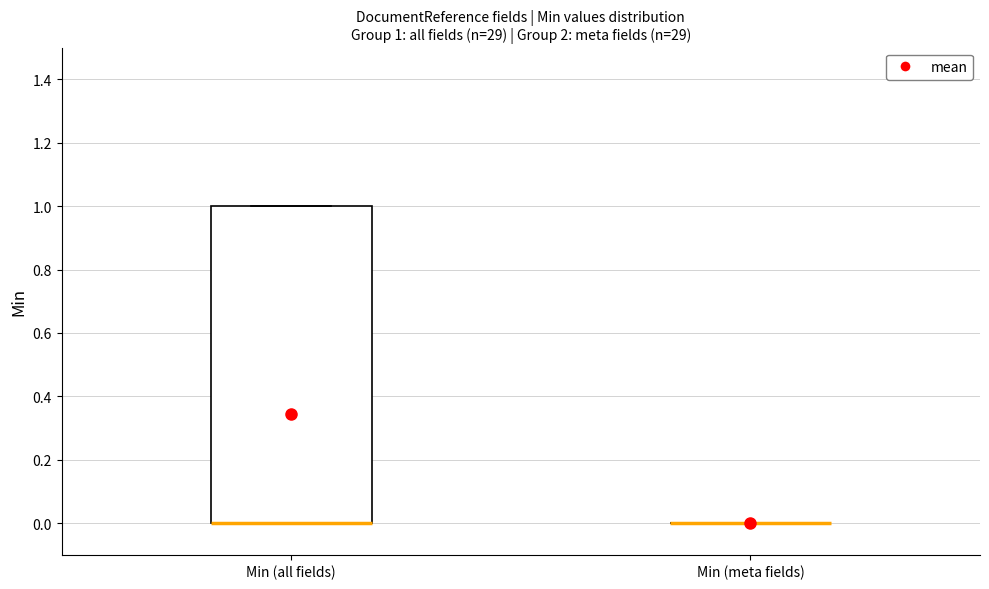

Comparing the boxes themselves (not the whiskers), which one is the tallest?

Min (all fields)